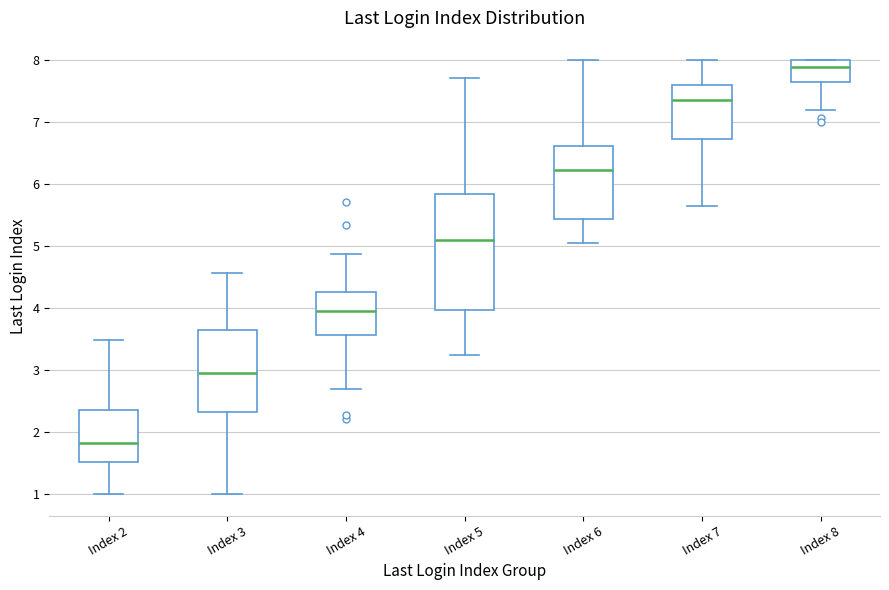

Where is the upper edge of the box for Index 3 on the y-axis? The values are not printed on the chart, so give them approximately, as read against the axis.

3.6